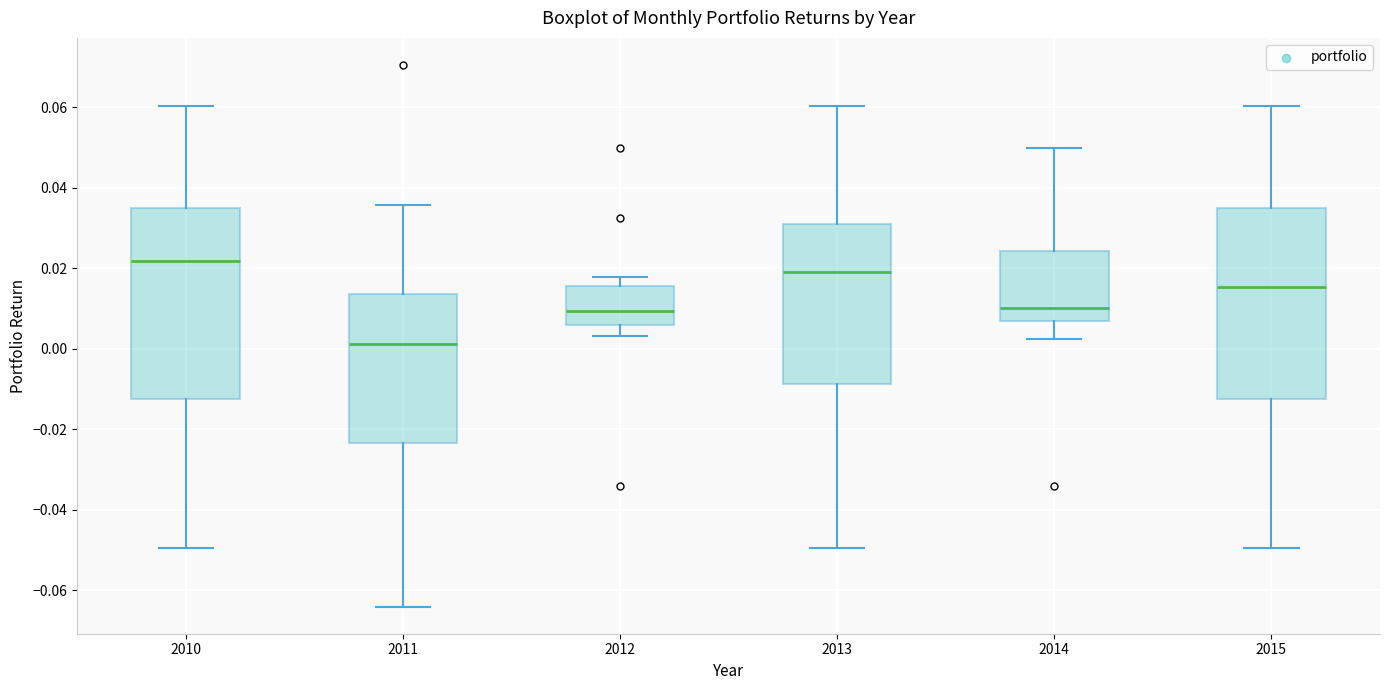

Reading left to right, read every box against the y-axis: the position of its median line, the range the box covers, and the ends of its whiskers. The values are not printed on the chart, so give them approximately, as read against the axis.

2010: median 0.022, box -0.012 to 0.036, whiskers -0.050 to 0.060
2011: median 0.002, box -0.024 to 0.014, whiskers -0.064 to 0.036
2012: median 0.010, box 0.006 to 0.016, whiskers 0.004 to 0.018
2013: median 0.020, box -0.008 to 0.032, whiskers -0.050 to 0.060
2014: median 0.010, box 0.006 to 0.024, whiskers 0.002 to 0.050
2015: median 0.016, box -0.012 to 0.036, whiskers -0.050 to 0.060